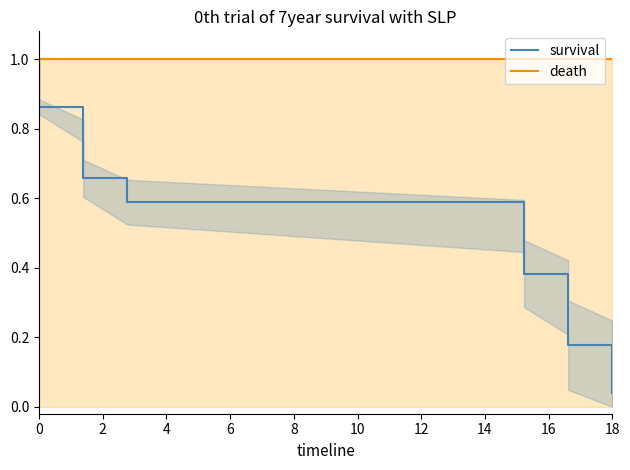

Rank the series by their average value, from lowest to highest.

survival, death